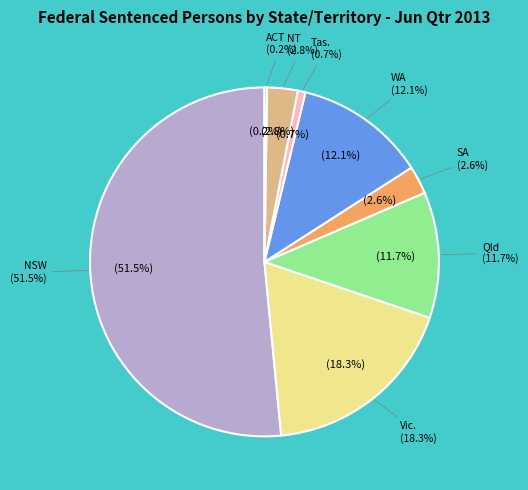

The NT slice represents 1% of the pie. True or false?

False